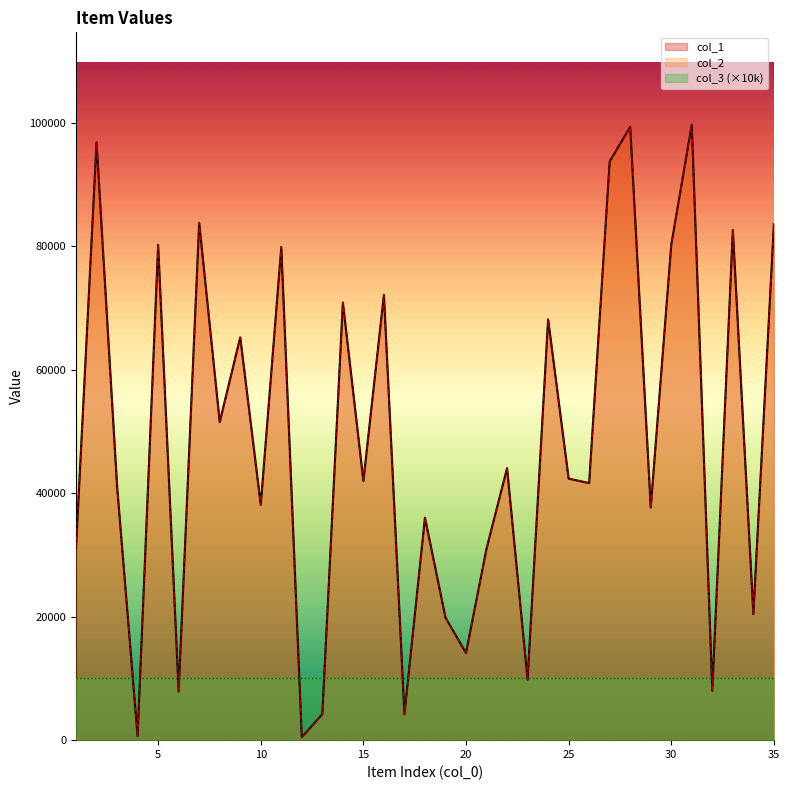

The col_1 series shows 12296 at 29. True or false?

False